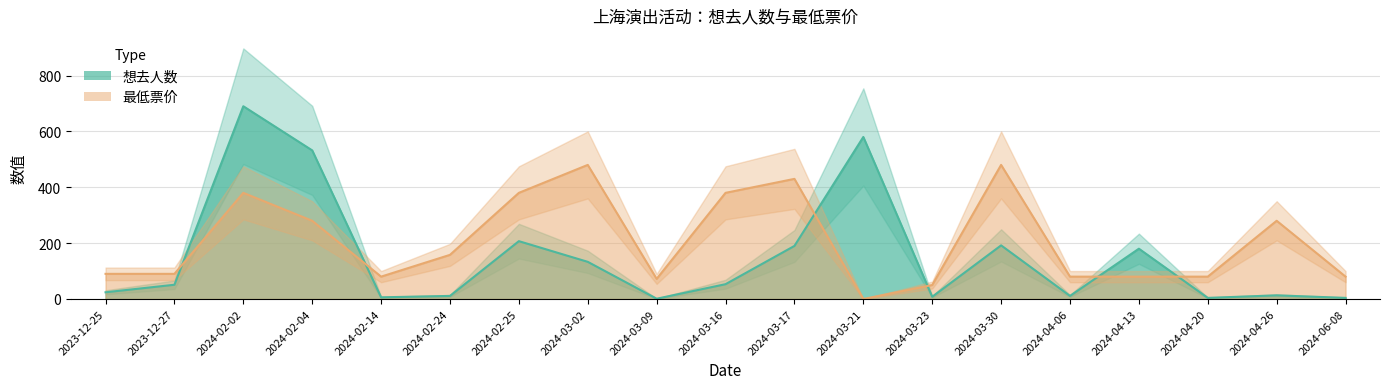

List the labels in order of 想去人数 value, largest first.

2024-02-02, 2024-03-21, 2024-02-04, 2024-02-25, 2024-03-30, 2024-03-17, 2024-04-13, 2024-03-02, 2024-03-16, 2023-12-27, 2023-12-25, 2024-04-26, 2024-02-24, 2024-04-06, 2024-03-23, 2024-02-14, 2024-04-20, 2024-06-08, 2024-03-09